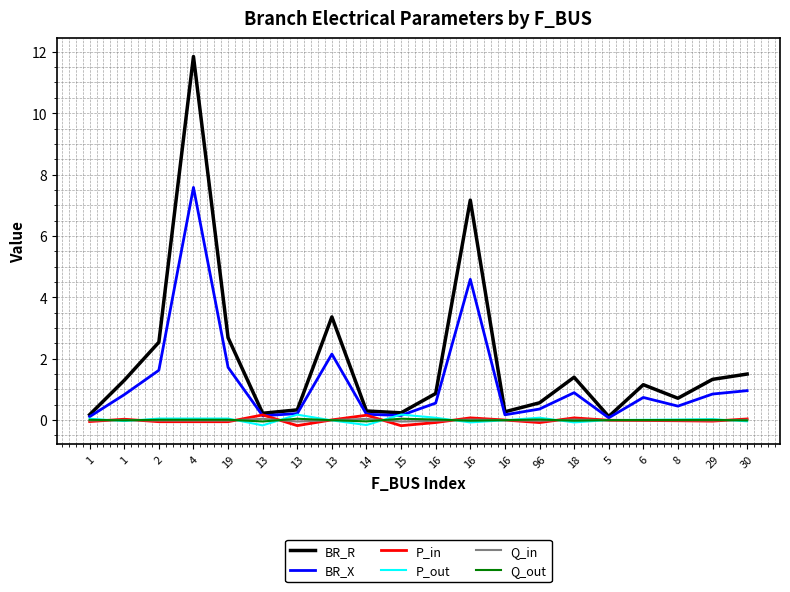

Which category has the lowest value across all series?

15